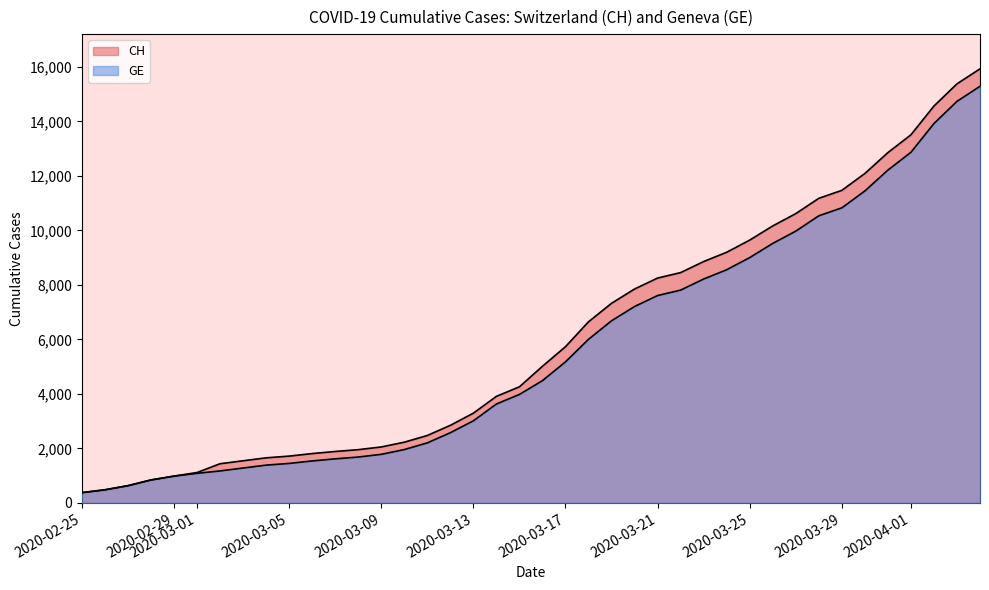

What is the difference between the second highest and minimum values in the CH series?

15000